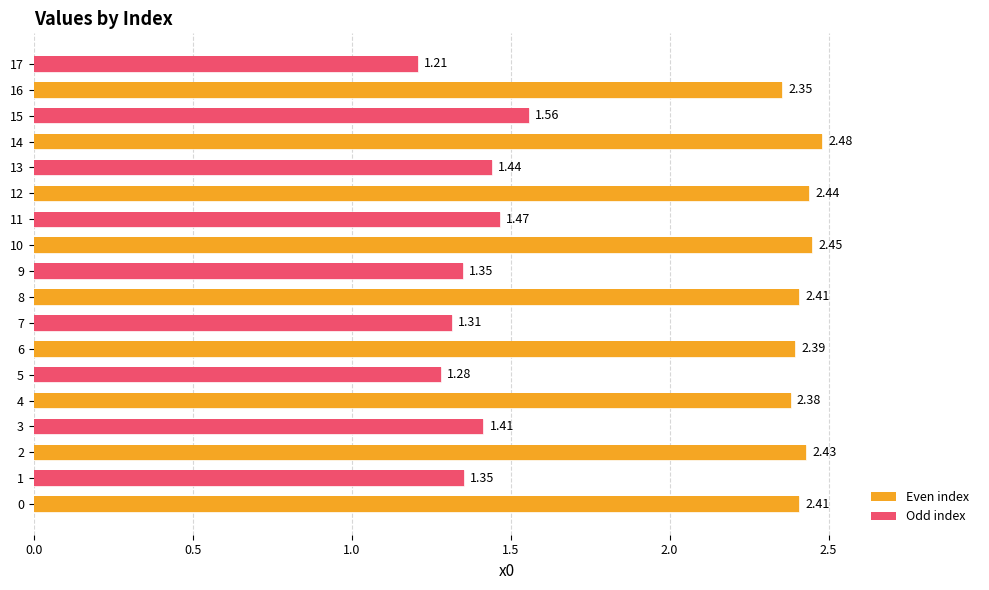

What is the sum of all Even index values?

21.7